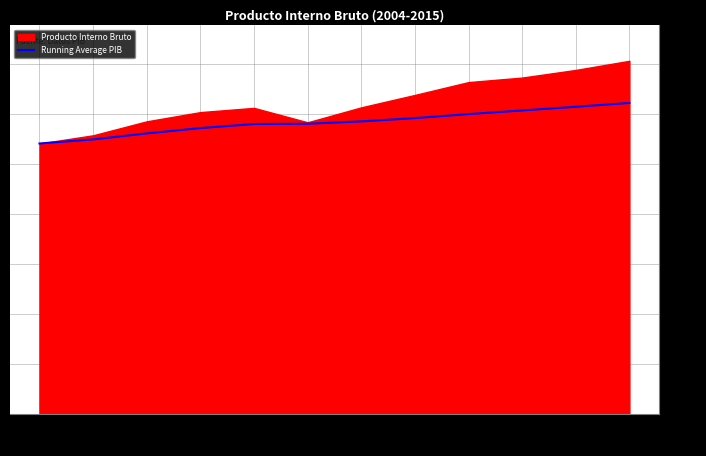

What is the difference between the values at 2012 and 2015?

446.3